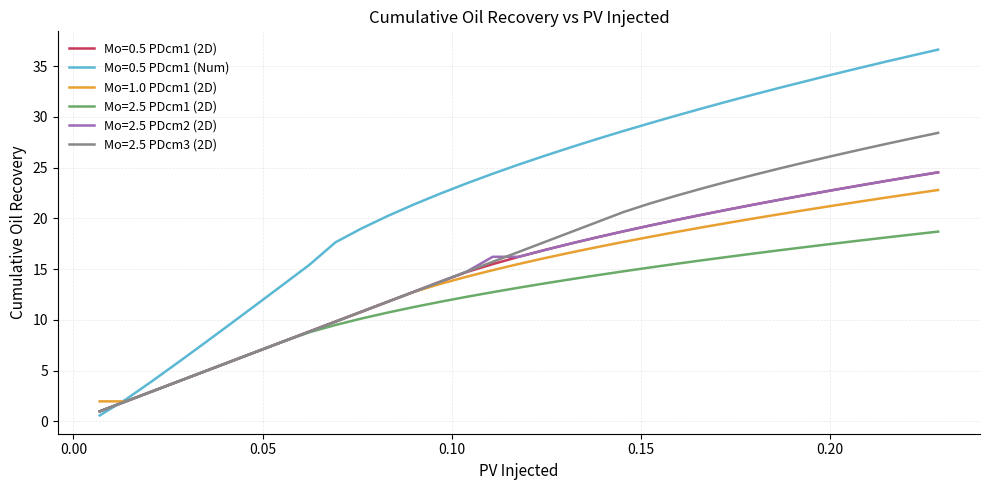

Which series has the widest spread of values?

Mo=0.5 PDcm1 (Num)